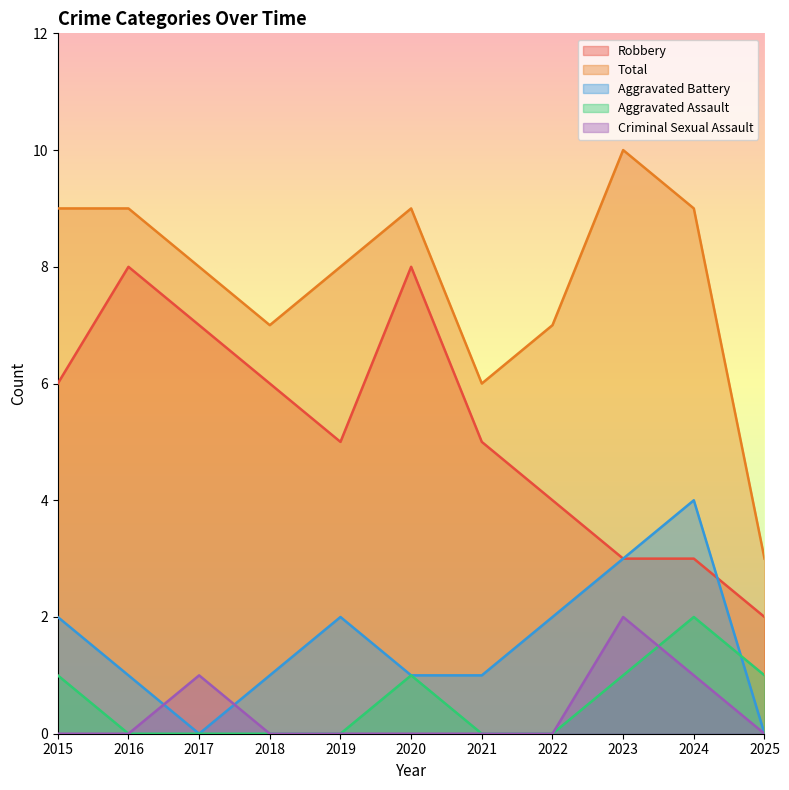

True or false: Criminal Sexual Assault and Total cross at least once.

False